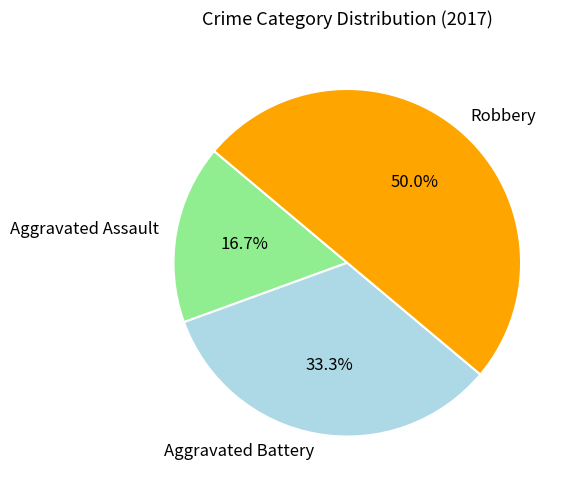

Approximately how many times larger is the value at Aggravated Battery compared to Robbery?

0.7